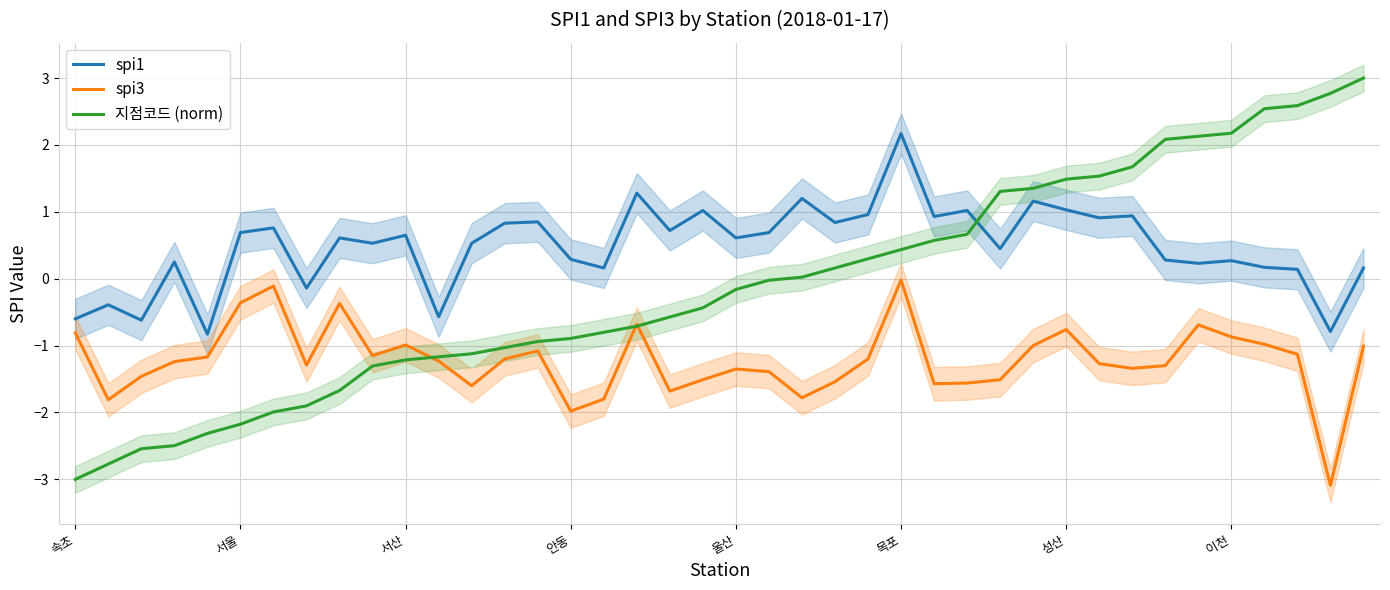

True or false: 지점코드 (norm) and spi1 cross at least once.

True